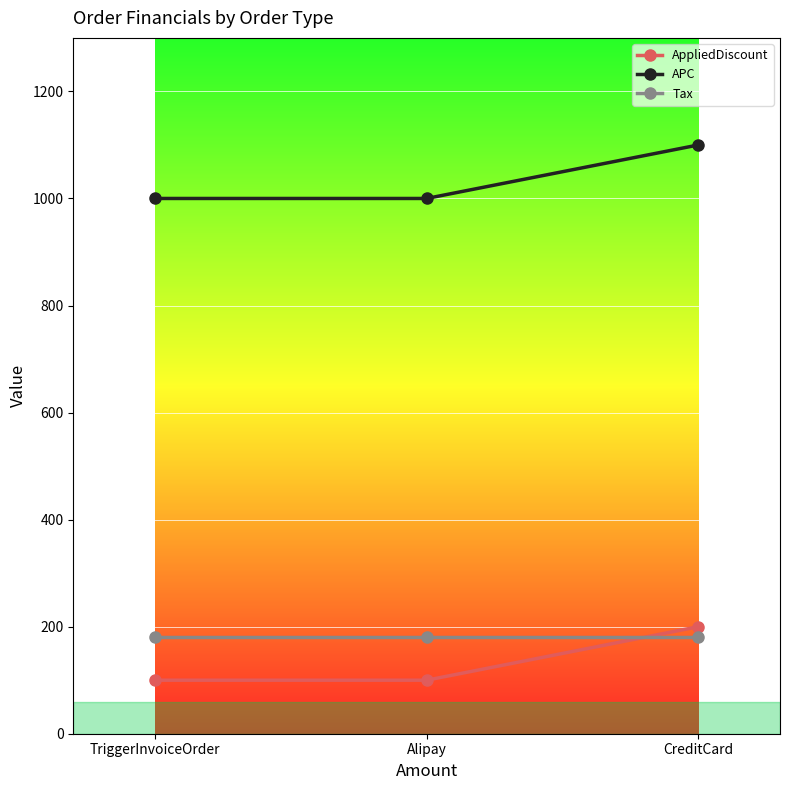

What is the maximum value for AppliedDiscount?

200